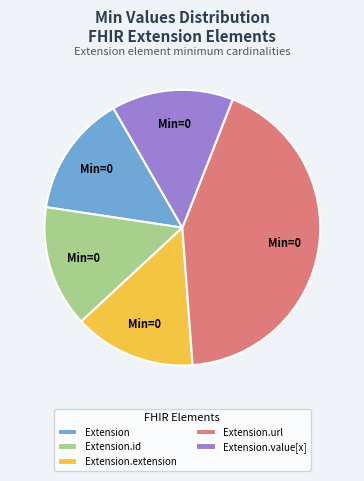

Does Extension.url represent more than half of the total?

No